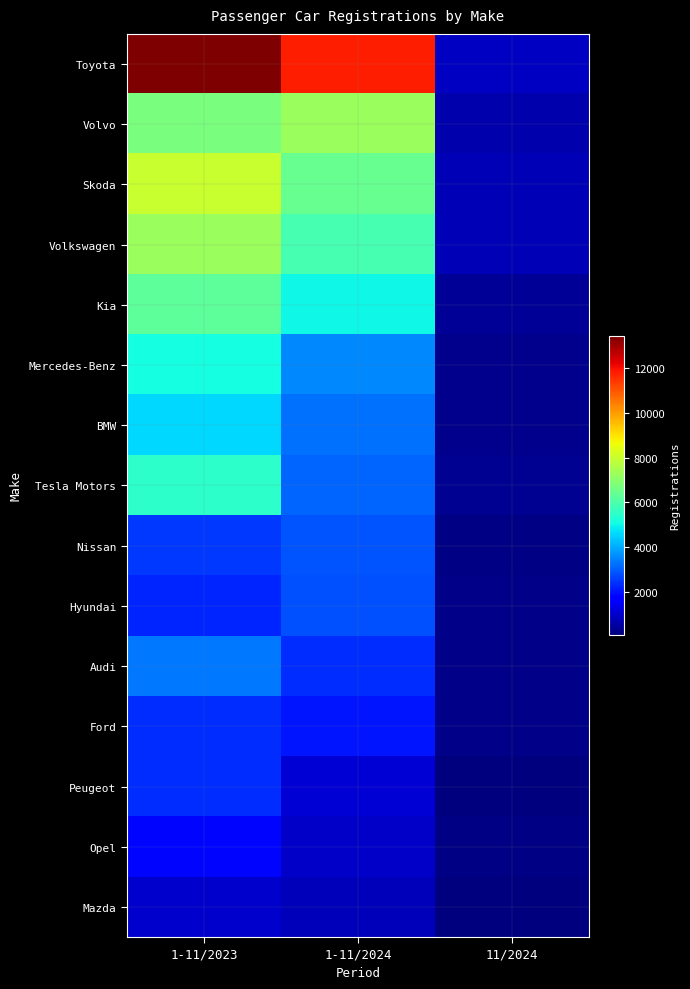

What is the spread (max minus min) of values at 1-11/2024?

10994